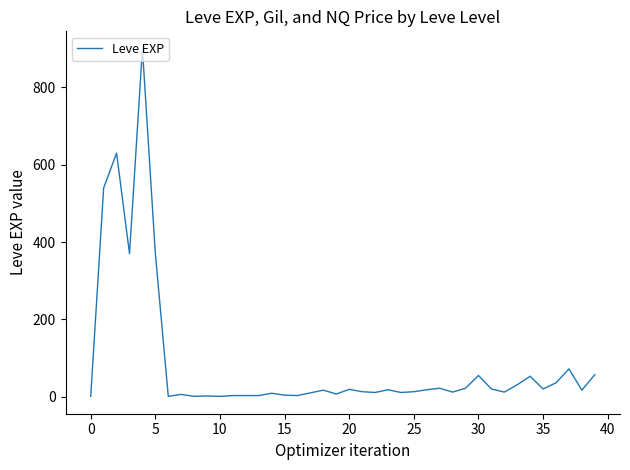

What is the maximum value shown in the chart?

900